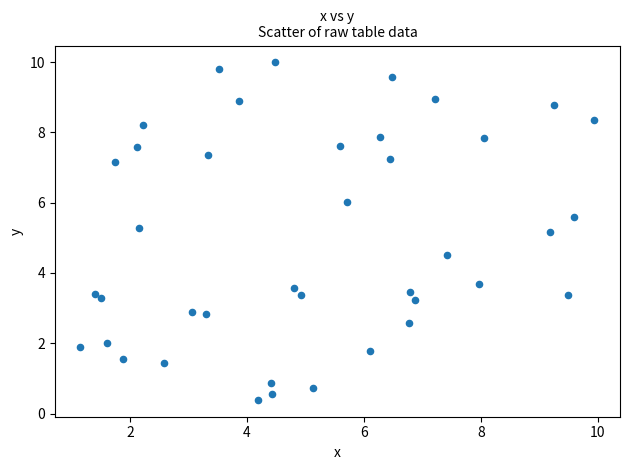

What is the range of Y values (max minus min)?

9.6